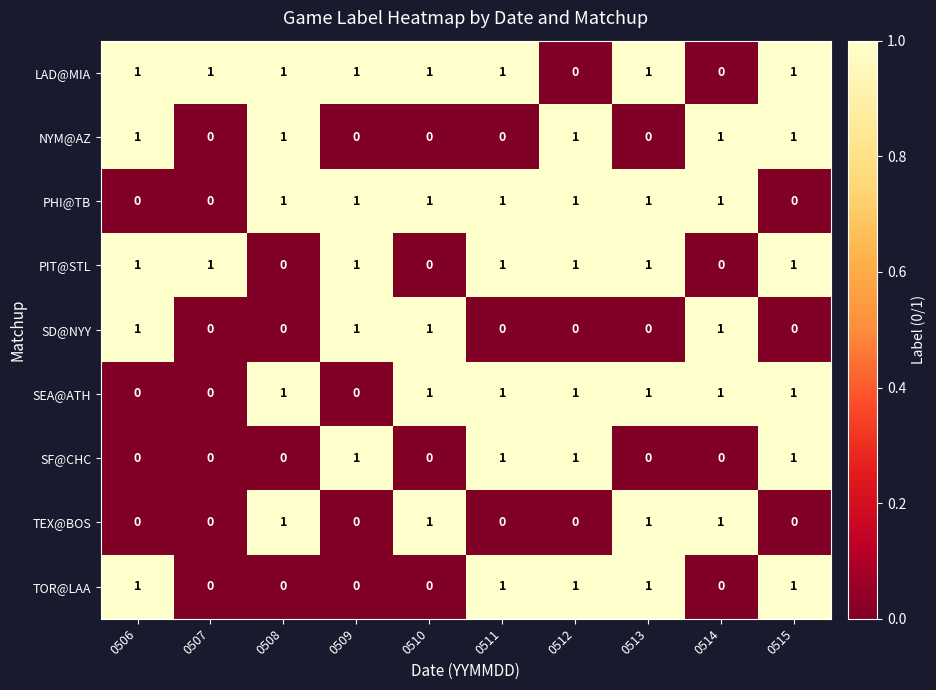

What is the sum of all TOR@LAA values?

5